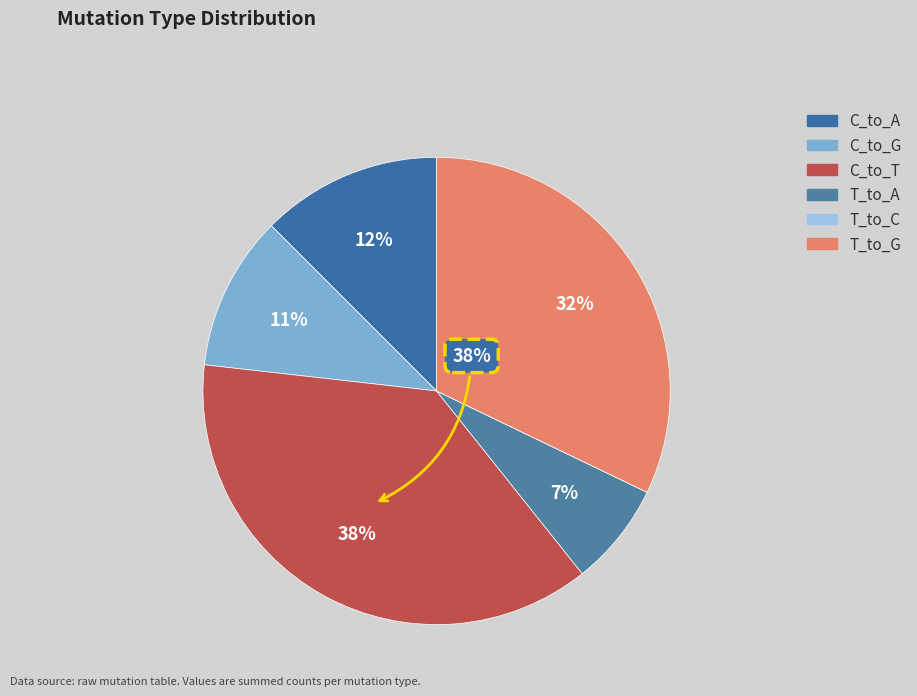

What percentage is NOT represented by C_to_T?

62.5%